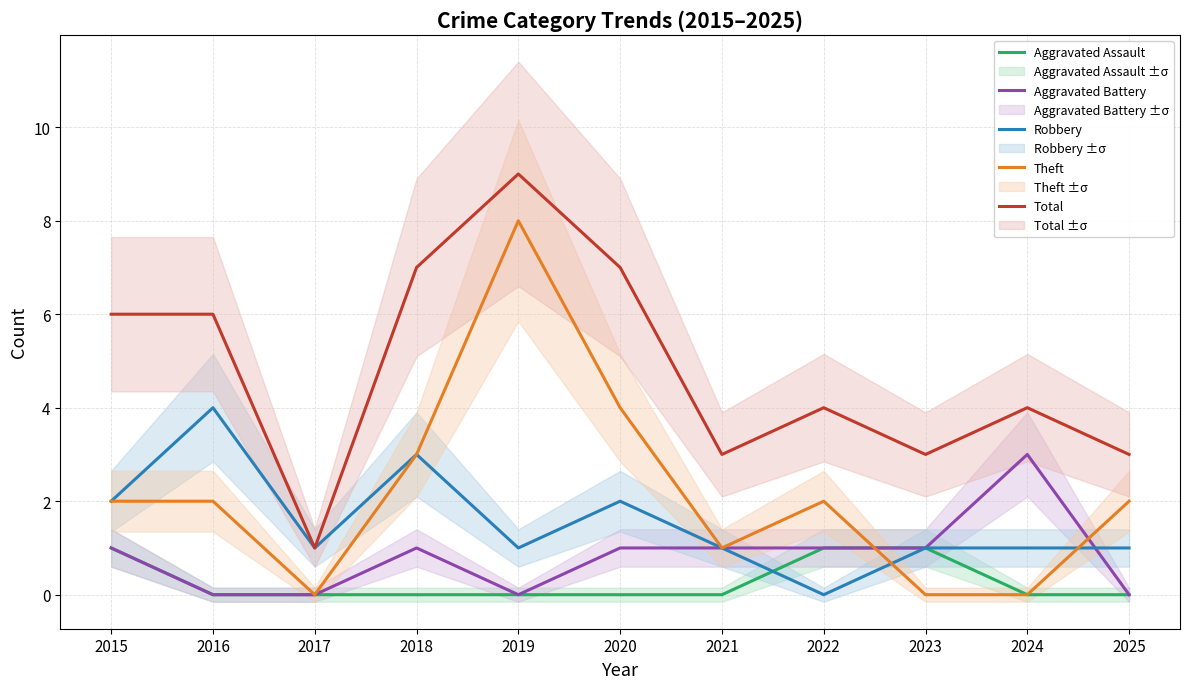

True or false: Aggravated Assault has more than 2 points higher than both neighbors.

False